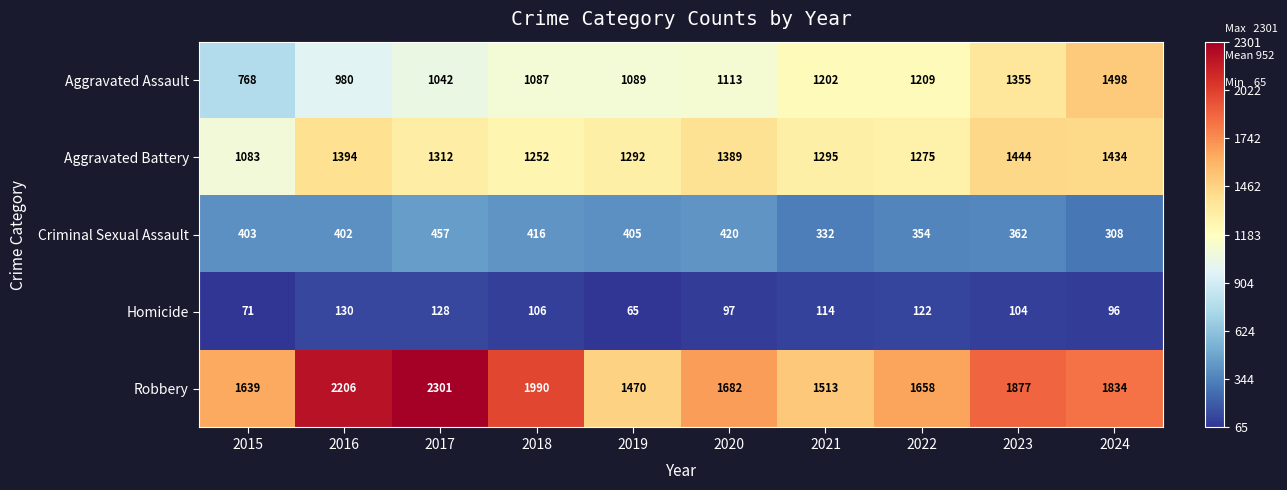

What is the maximum value for Aggravated Battery?

1444